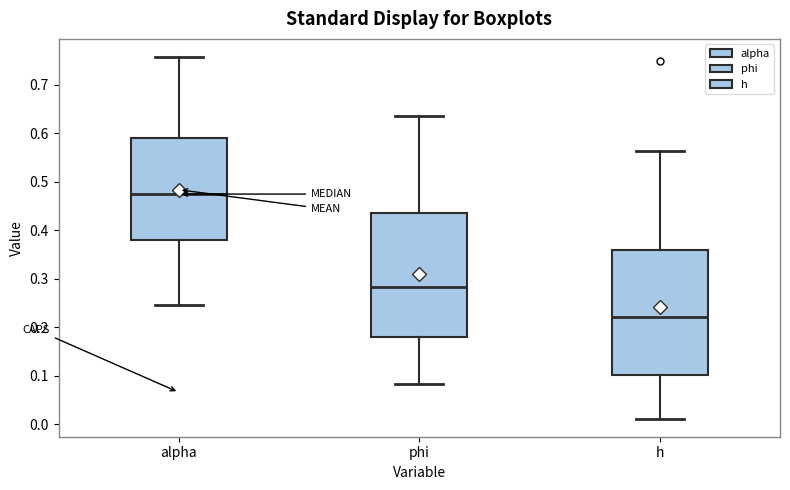

Which box has the lowest median line?

h